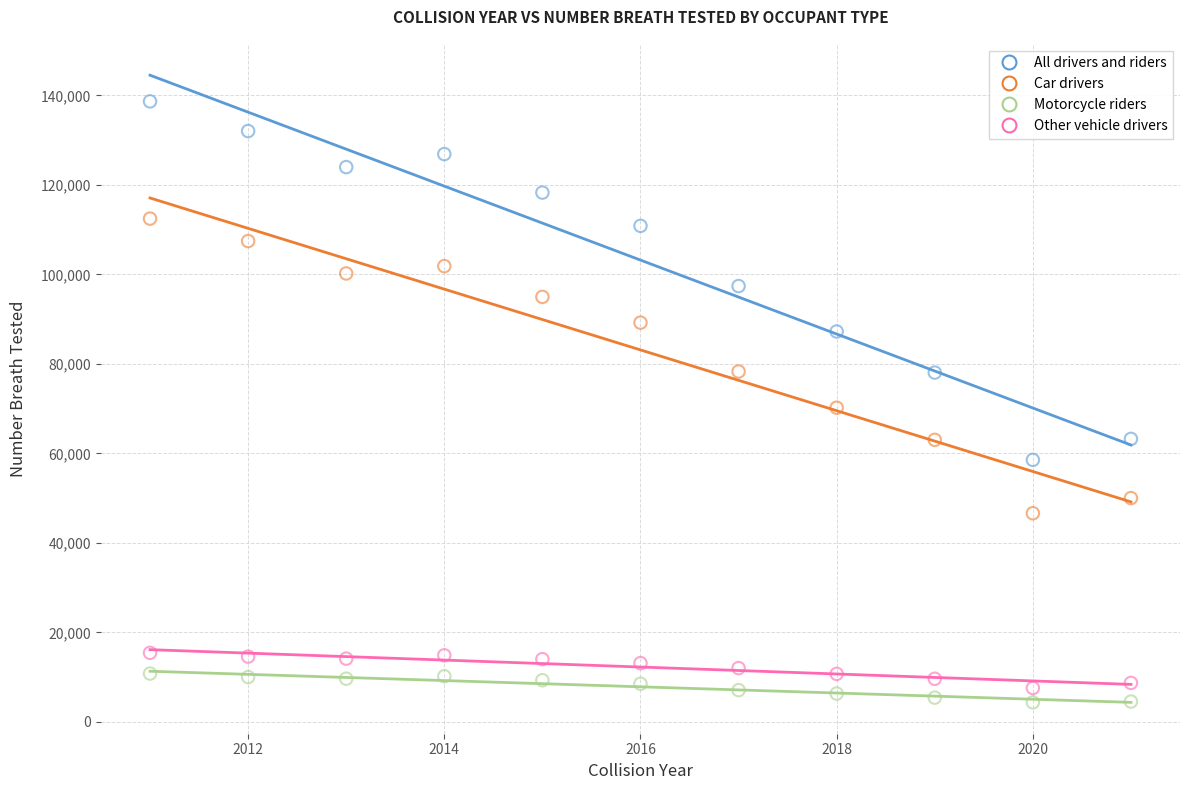

Across all data points, what is the range of X values (max minus min)?

10